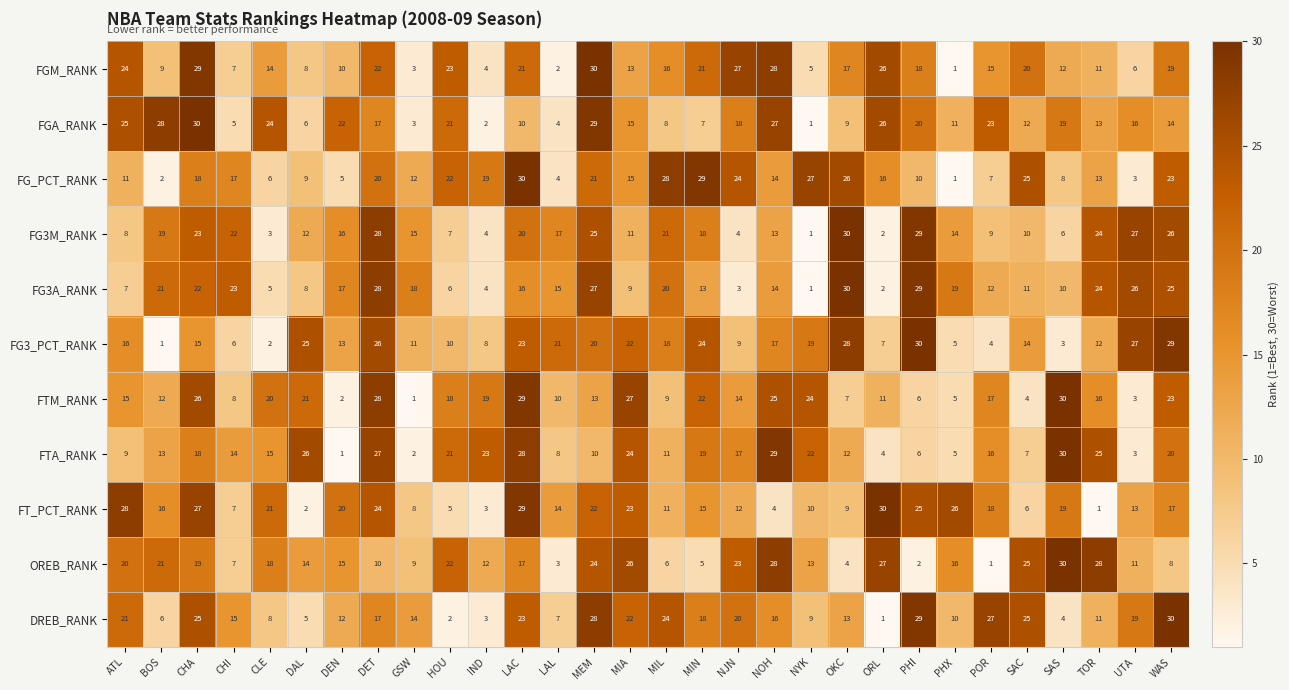

Where does the FT_PCT_RANK series first go above 16?

ATL